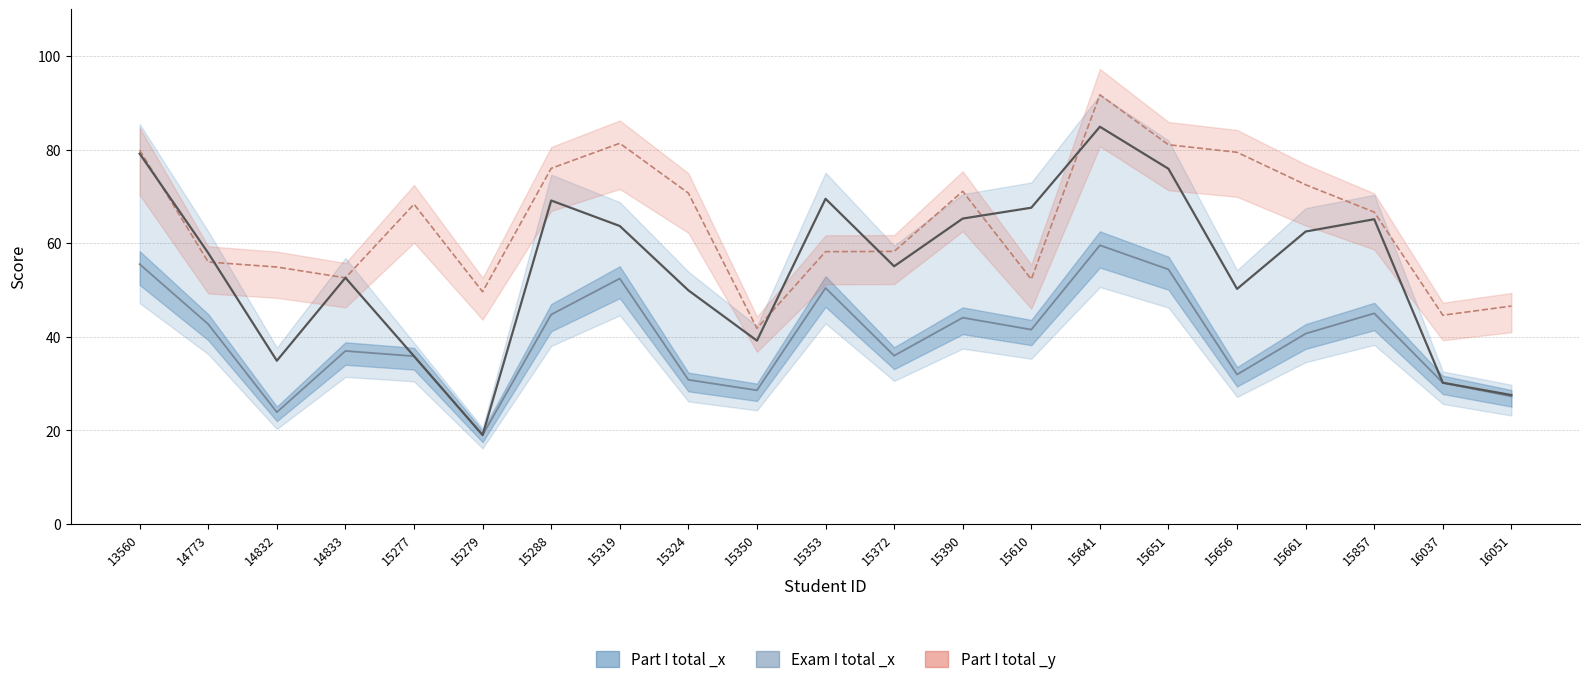

What is the minimum value for Part I total (Real)_x?

19.0